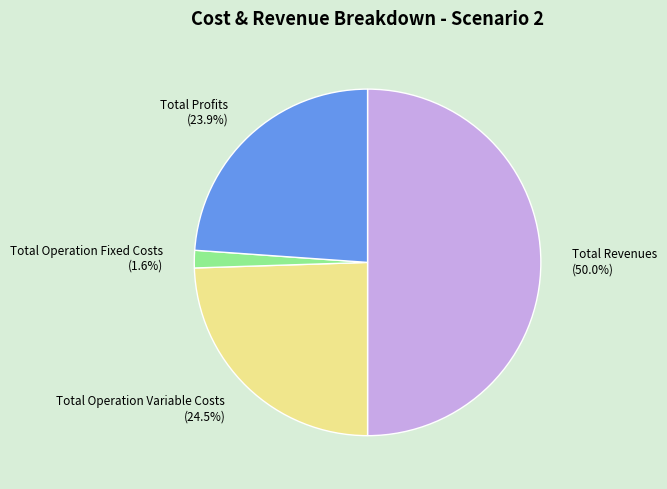

Combined, do Total Profits and Total Revenues account for over 50%?

Yes